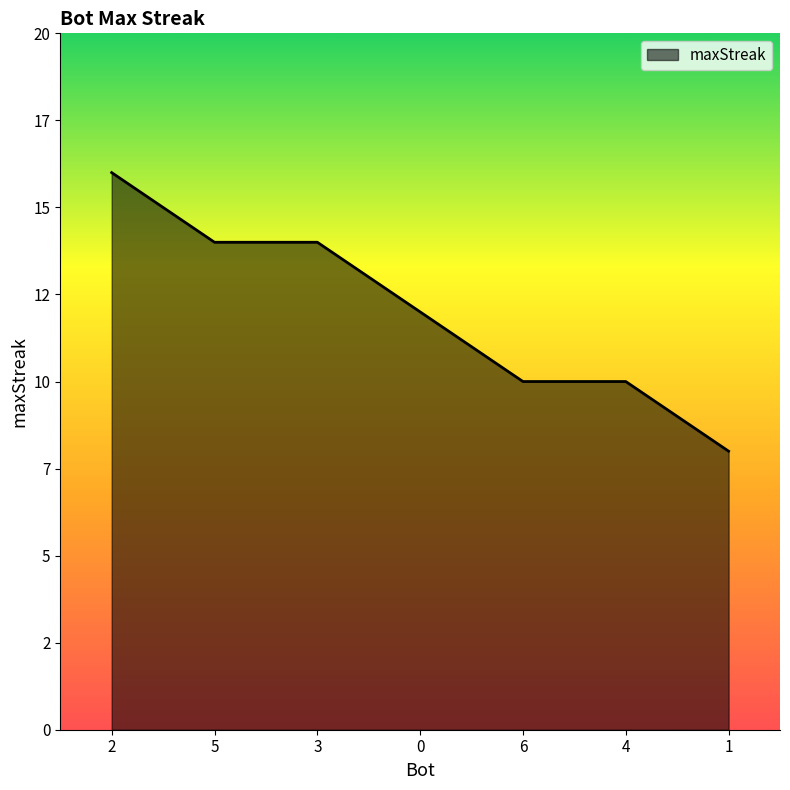

At which category does the chart reach its minimum across all series?

1